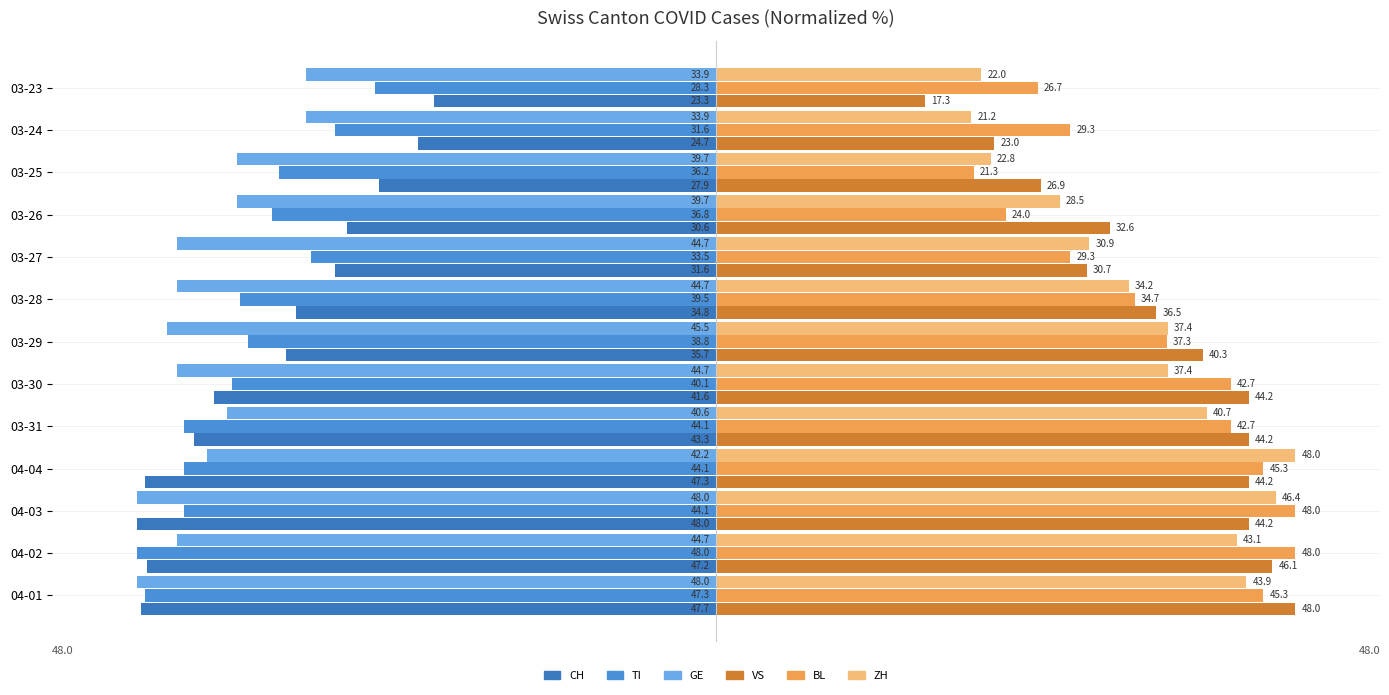

How many values in the ZH series exceed 37?

7